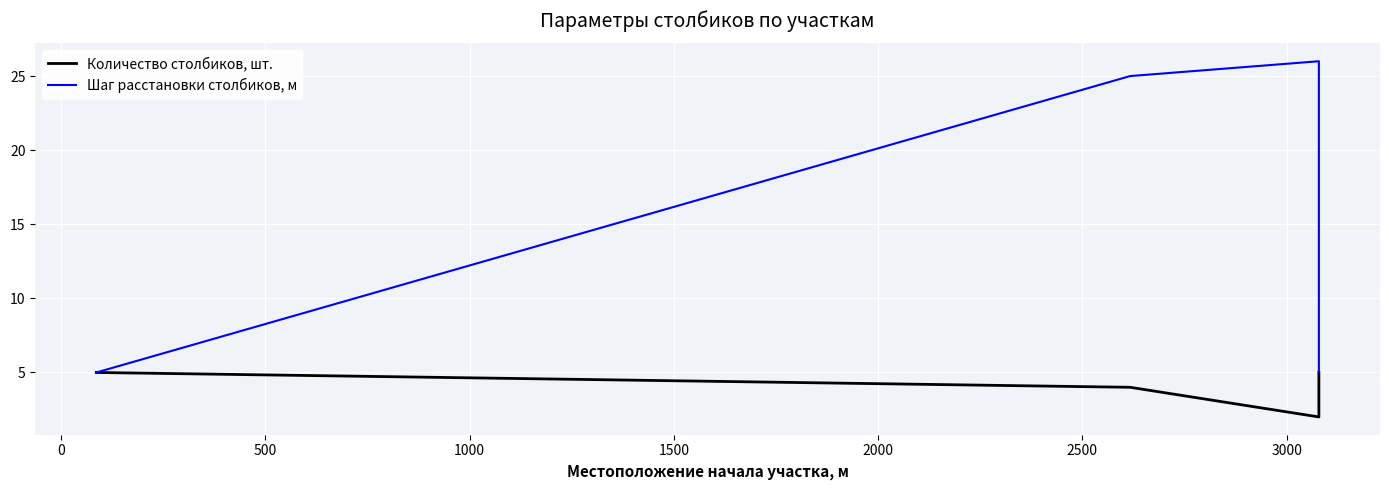

How many interior local valleys does the Количество столбиков, шт. series have?

1